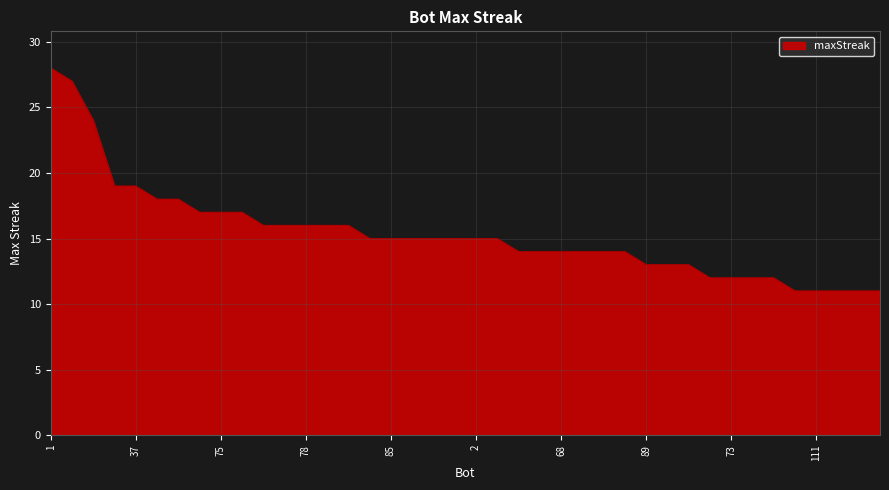

What is the sum of all values?

615